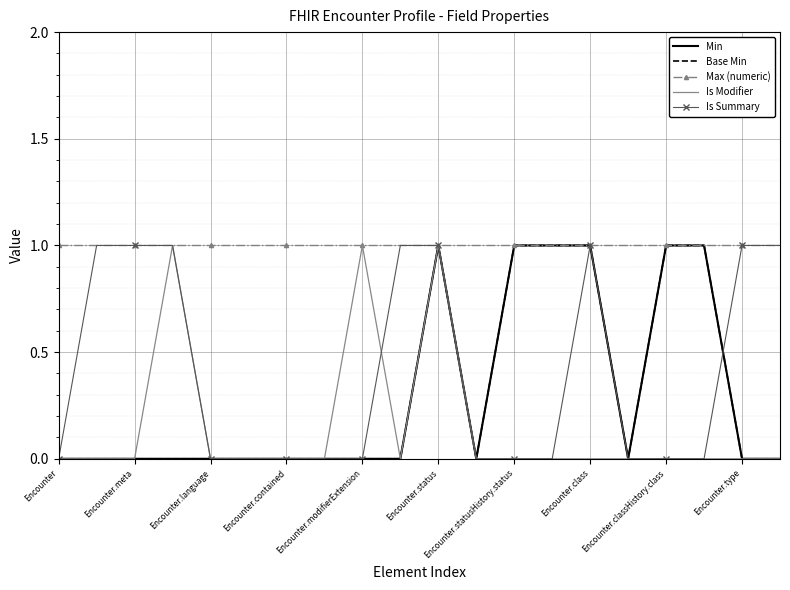

Count the Base Min values in the range 0 to 1.

20